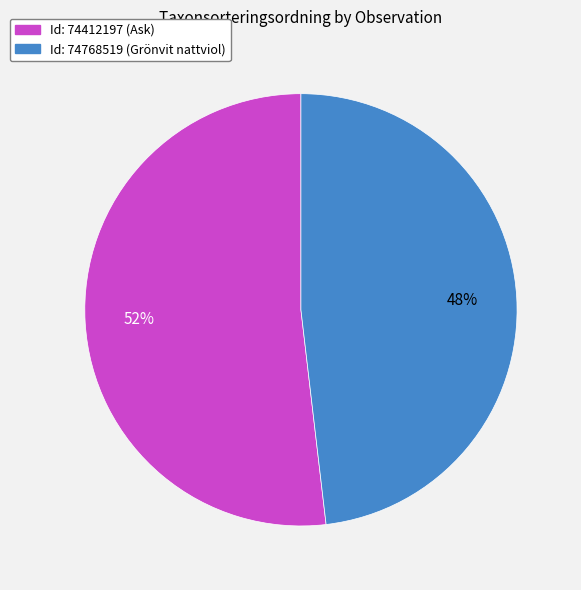

To the nearest percent, what percentage of the pie is Id: 74412197 (Ask)?

52%